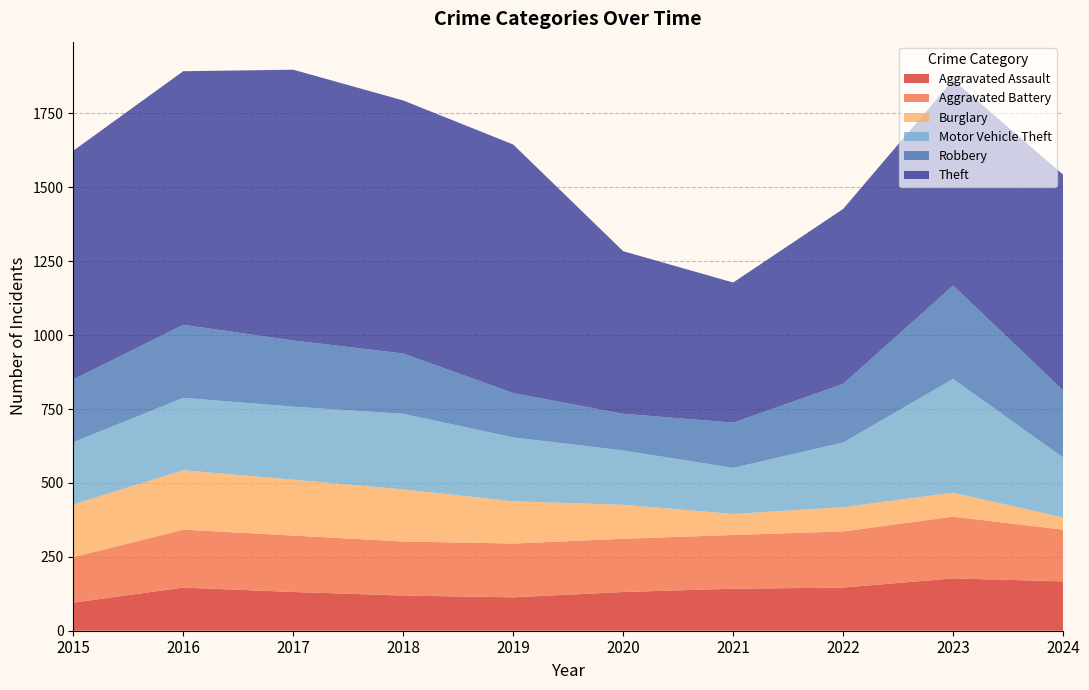

Reading left to right, extract all data points from this chart.

Aggravated Assault: 95	146	131	119	113	131	142	146	177	167
Aggravated Battery: 154	196	191	183	182	180	182	190	209	175
Burglary: 178	201	189	176	143	115	71	82	81	41
Motor Vehicle Theft: 211	245	247	256	216	184	156	219	385	203
Robbery: 212	247	224	204	150	124	153	198	316	227
Theft: 774	858	916	856	841	550	474	592	696	730